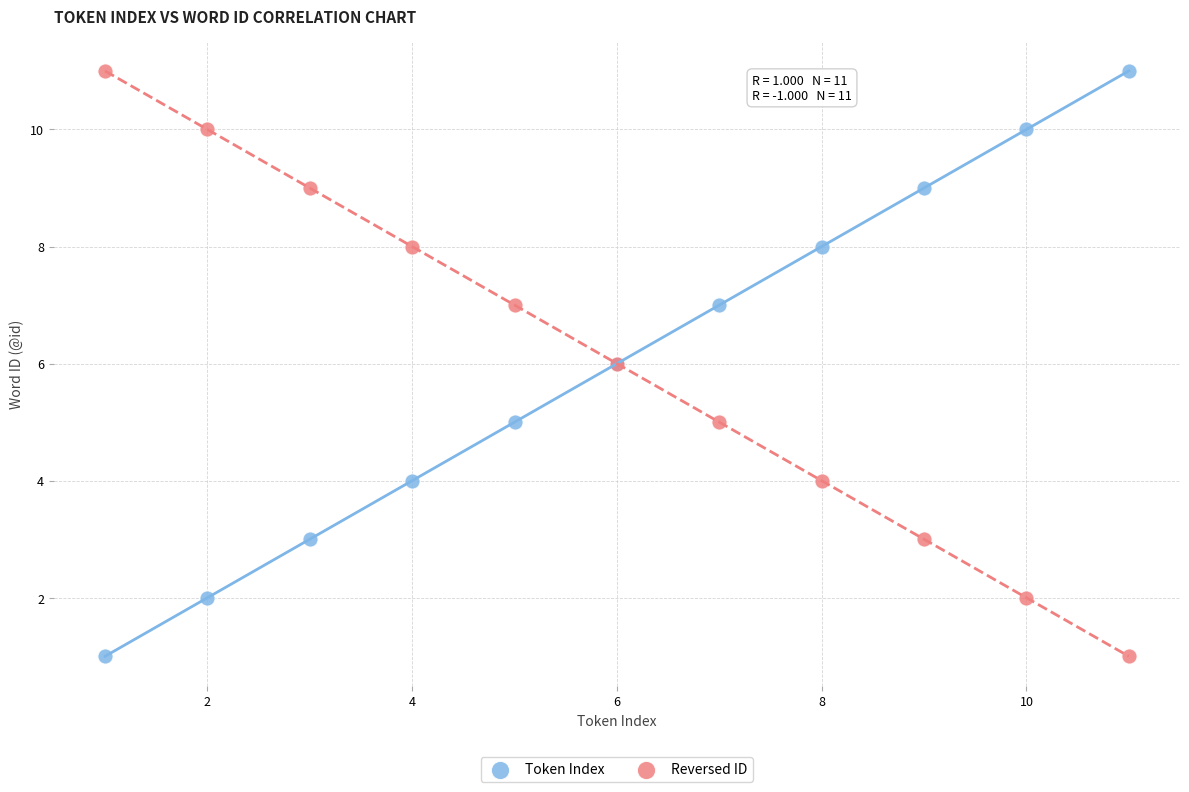

What is the X range (max minus min) for the scatter plot?

10